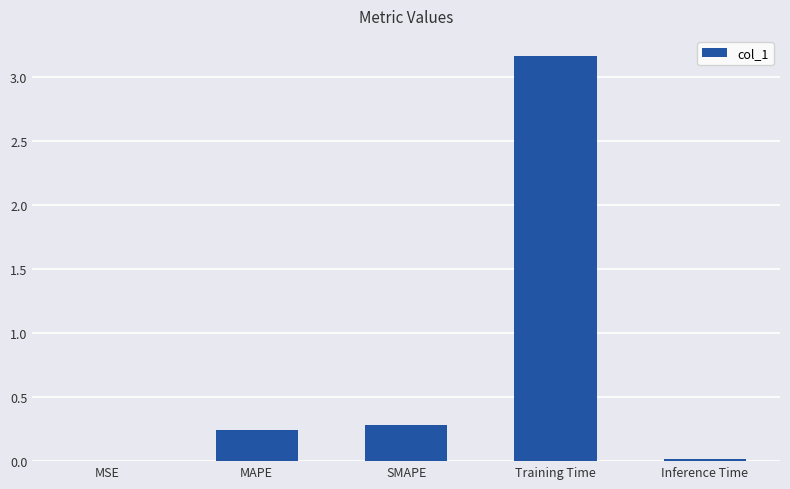

How many data points does each series have?

5